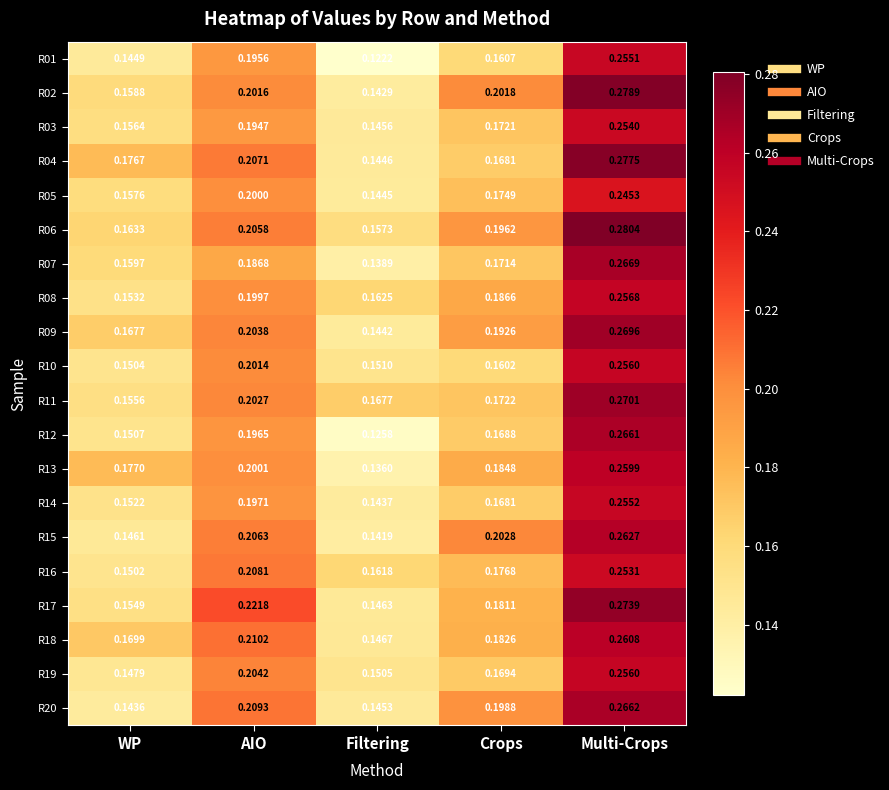

Which category has the highest value in the R19 series?

Multi-Crops